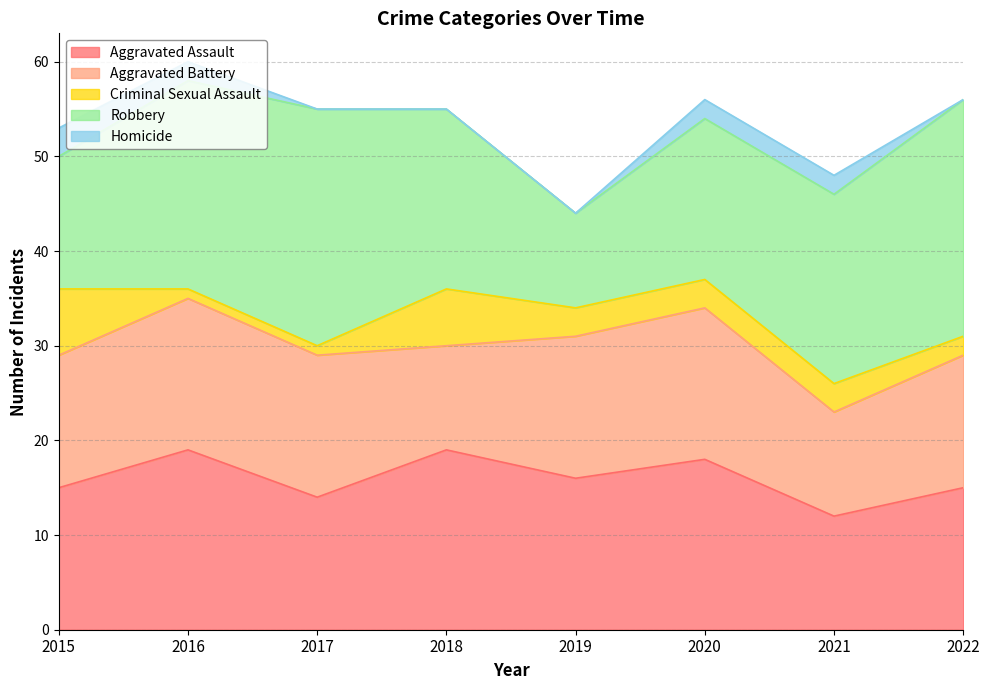

The value of Robbery at 2017 is 25. True or false?

True